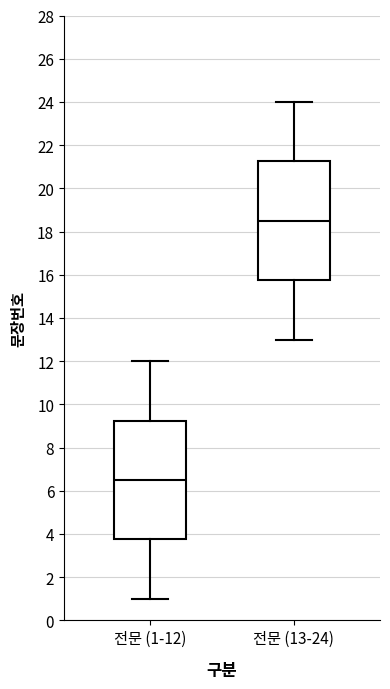

Reading left to right, transcribe this box plot: for each box, give where its median line is, the range the box spans, and where its two whiskers end, as read against the y-axis. The values are not printed on the chart, so give them approximately, as read against the axis.

전문 (1-12): median 6.6, box 3.8 to 9.2, whiskers 1.0 to 12.0
전문 (13-24): median 18.6, box 15.8 to 21.2, whiskers 13.0 to 24.0